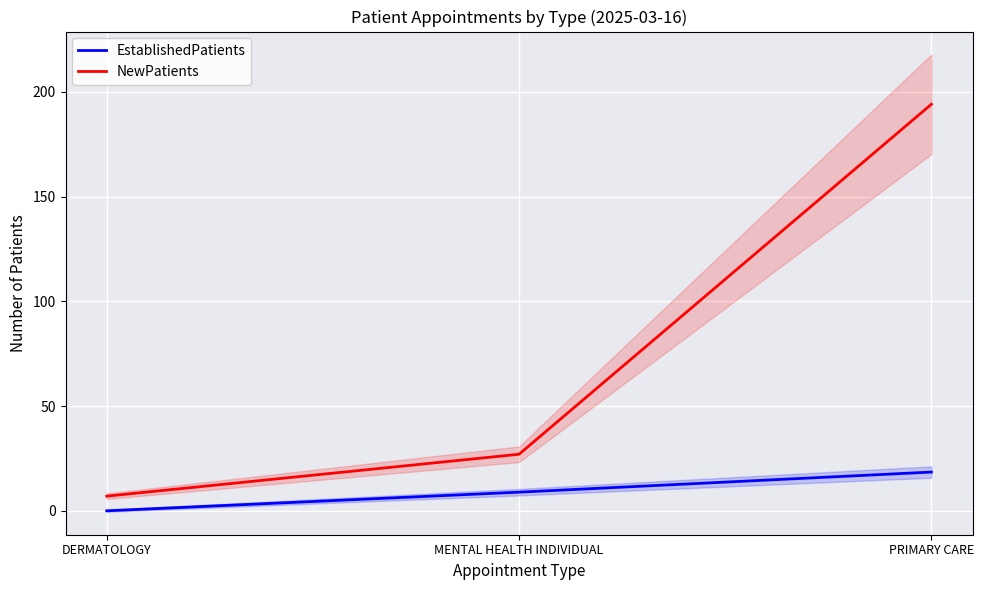

Does the chart display data point markers on the line(s)?

No